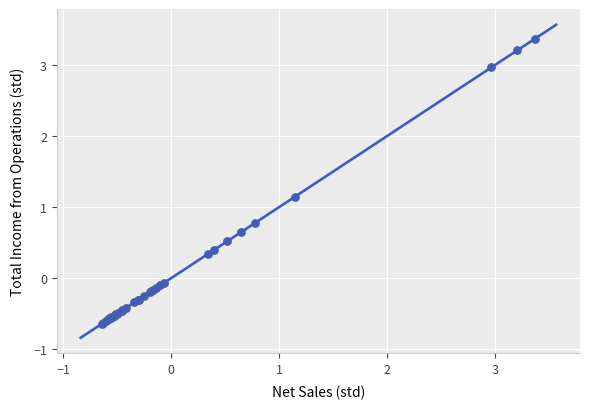

What Y value in the scatter plot is closest to 1?

1.1